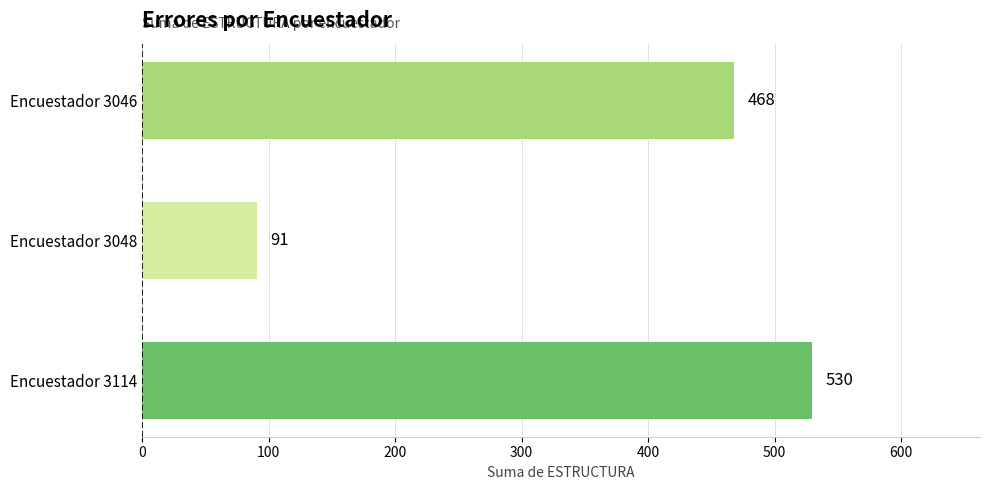

Reading bottom to top, what are all the values shown in this chart?

Encuestador 3114=530	Encuestador 3048=91	Encuestador 3046=468